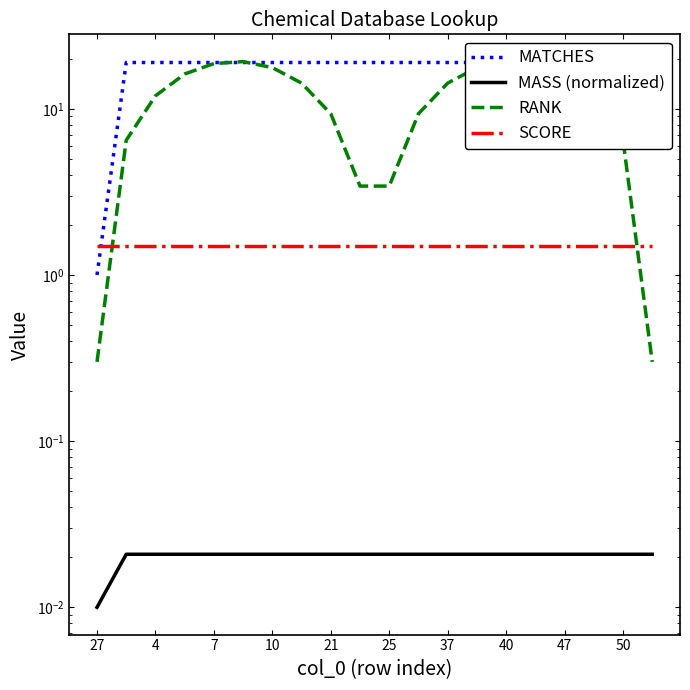

Is the value of MATCHES at 4 greater than the value of SCORE at 10?

Yes